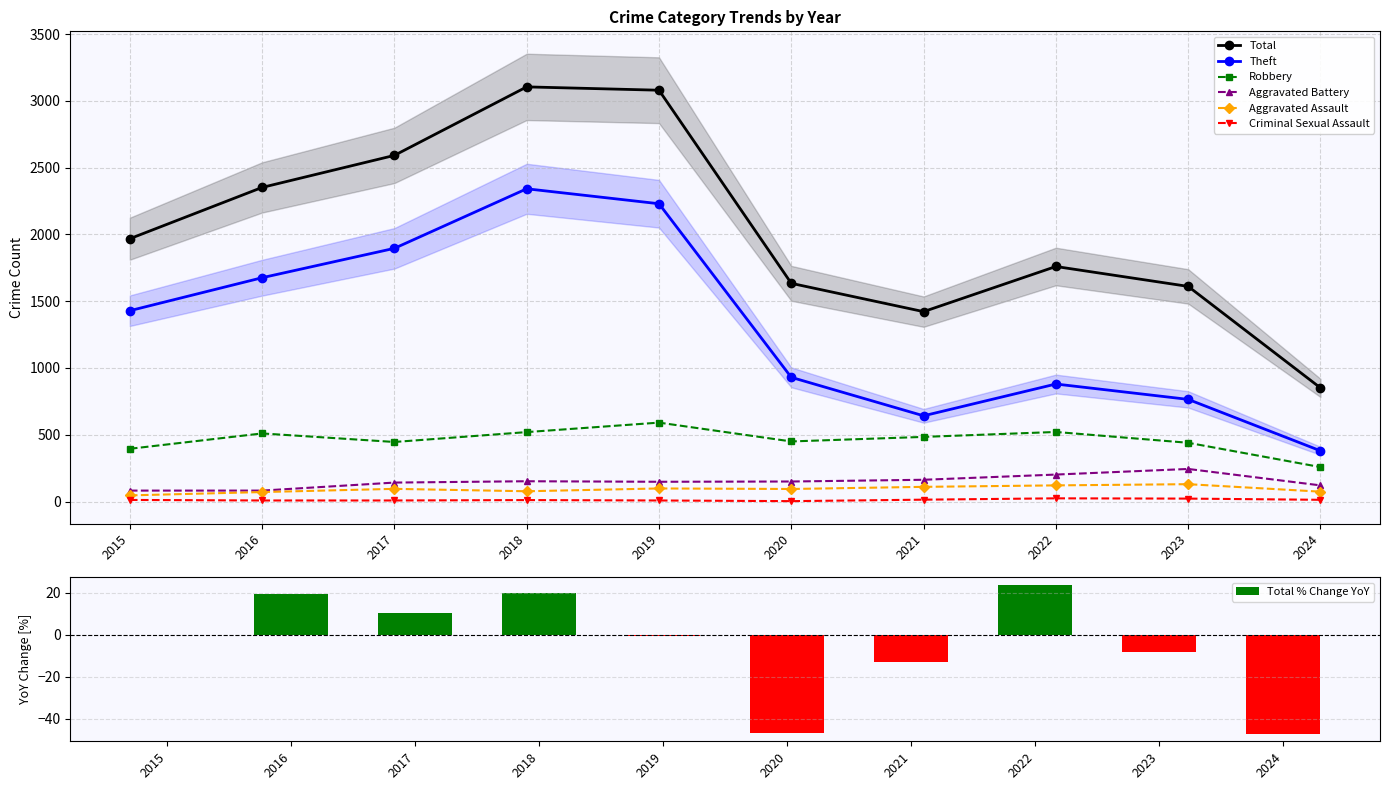

Count the number of data series in this chart.

6